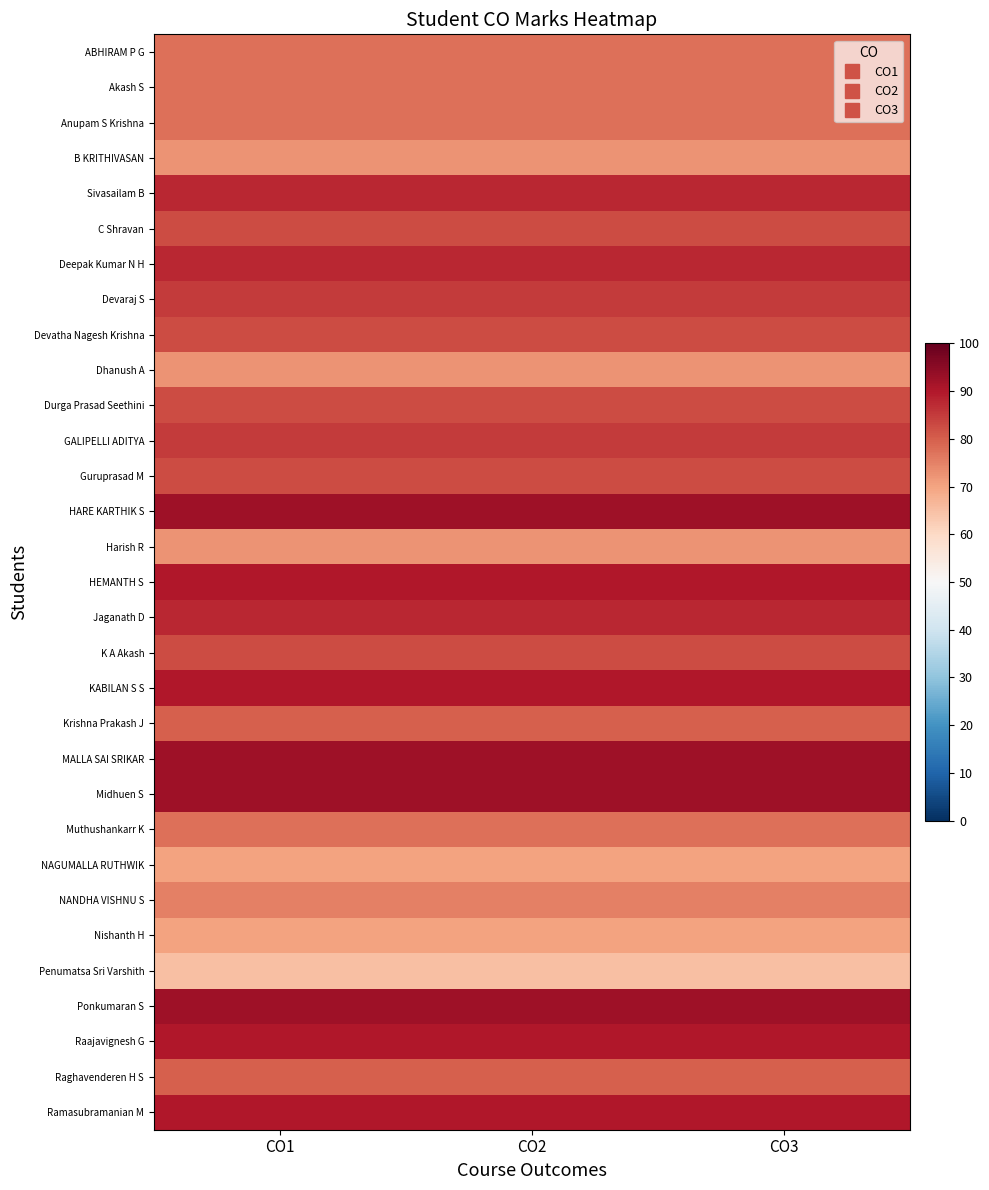

Which series has the largest total across all categories?

HARE KARTHIK S